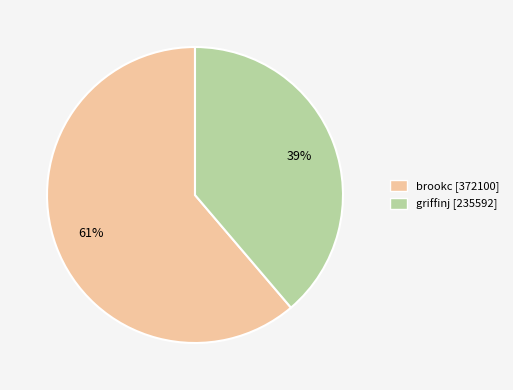

Between brookc and griffinj, which is larger?

brookc